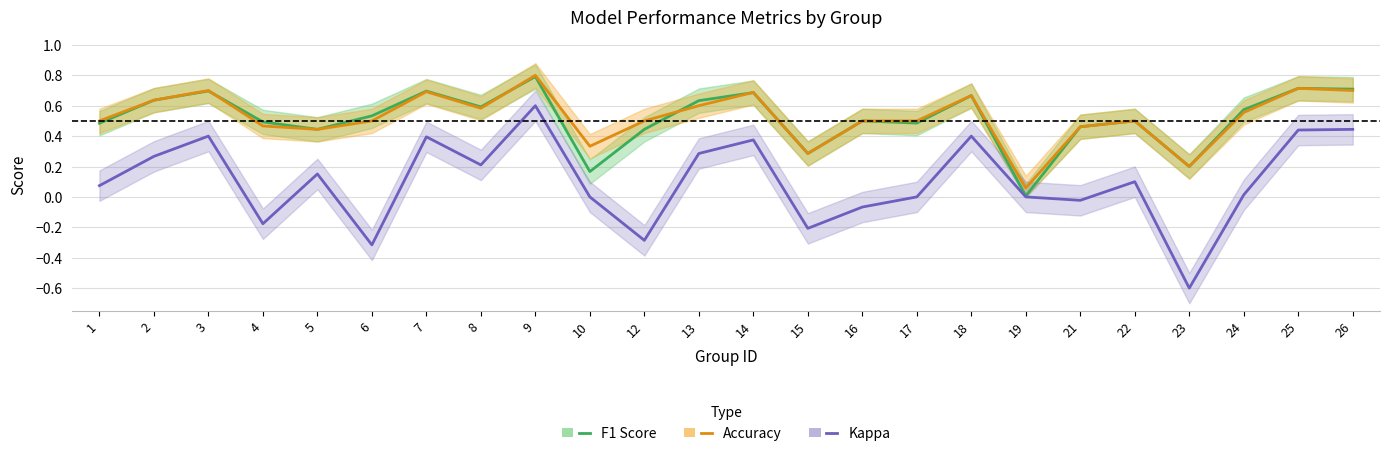

Which series has the widest spread of values?

Kappa